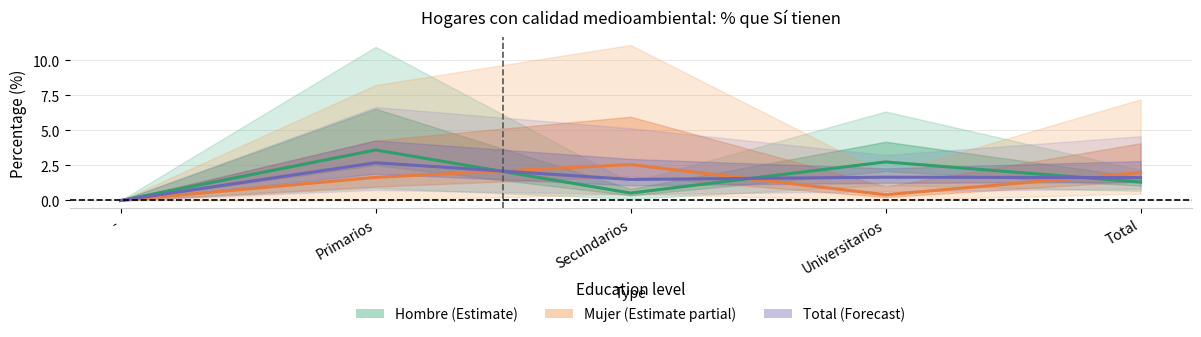

How many Mujer (Estimate partial) values are between 0 and 1?

2